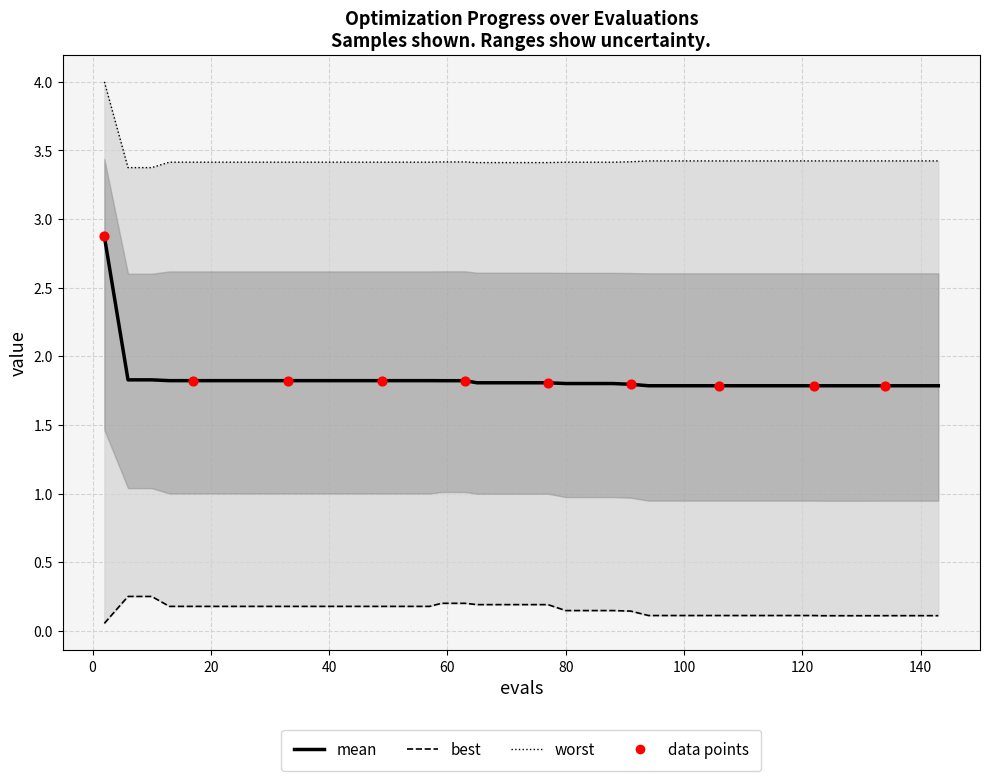

At how many categories does at least one series exceed 0?

40